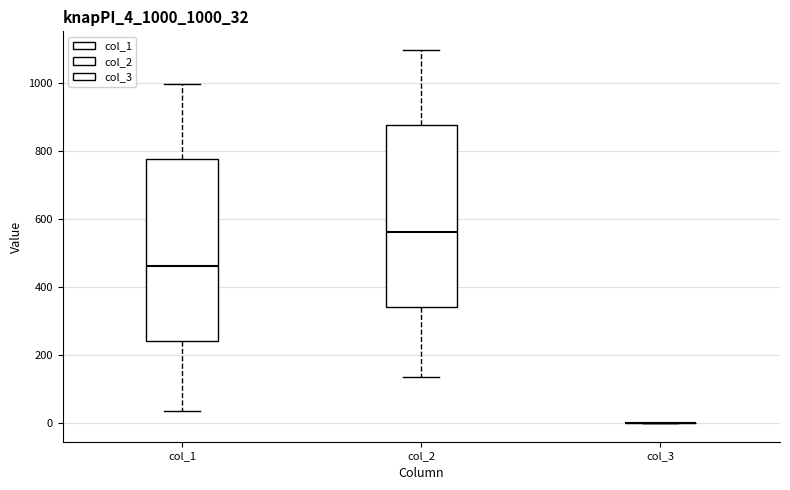

Reading left to right, read every box against the y-axis: the position of its median line, the range the box covers, and the ends of its whiskers. The values are not printed on the chart, so give them approximately, as read against the axis.

col_1: median 460, box 240 to 780, whiskers 40 to 1000
col_2: median 560, box 340 to 880, whiskers 140 to 1100
col_3: box collapsed to a line at 0, whiskers 0 to 0